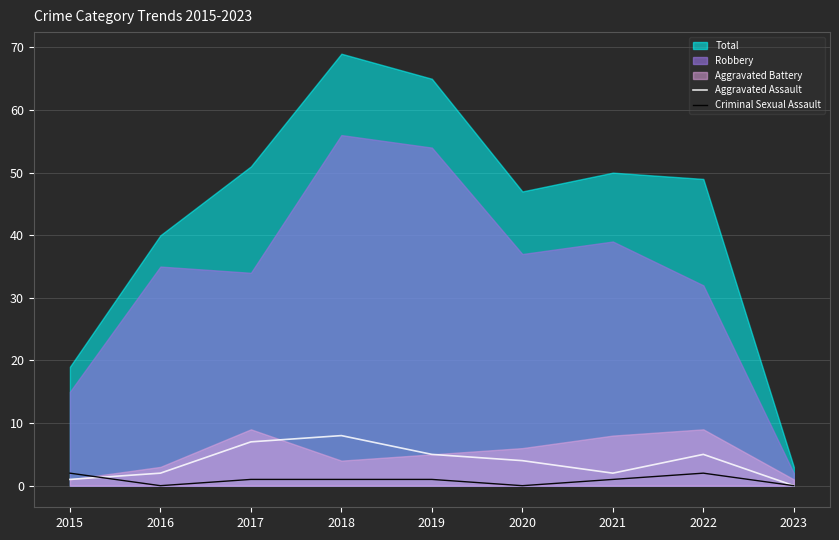

Is it true that Criminal Sexual Assault equals 1 at 2018?

True